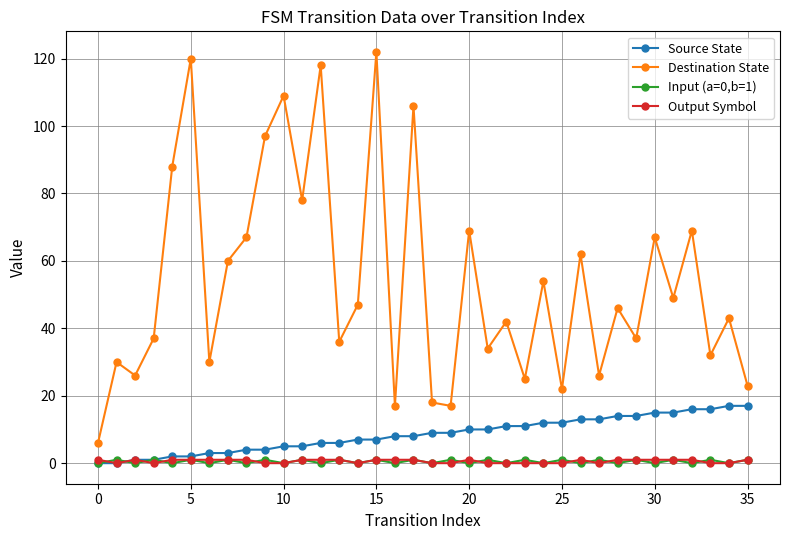

Which series has the largest range (max minus min)?

Destination State